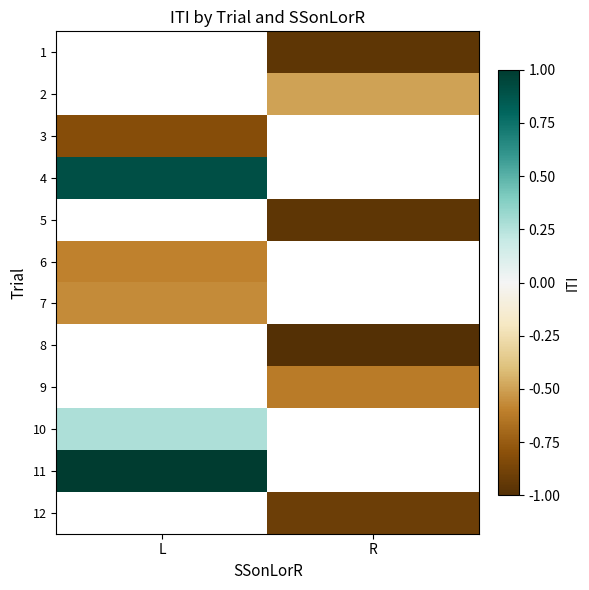

Count the number of data series in this chart.

12